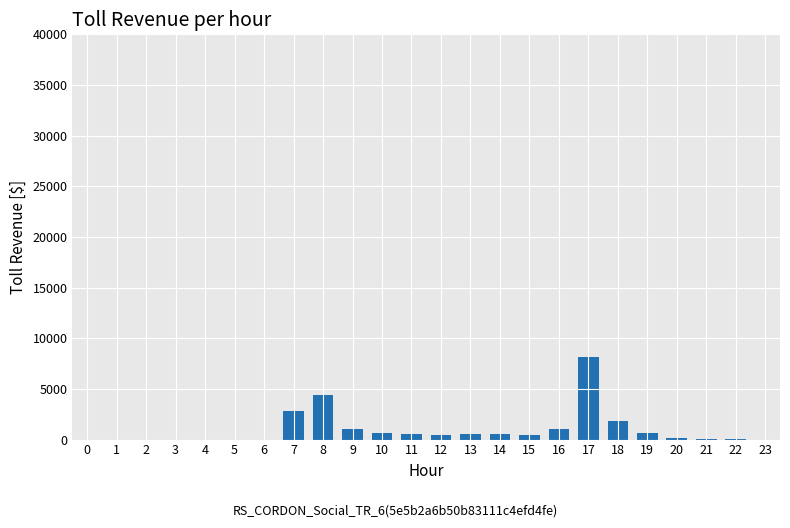

At which label is the value closest to 4051?

8